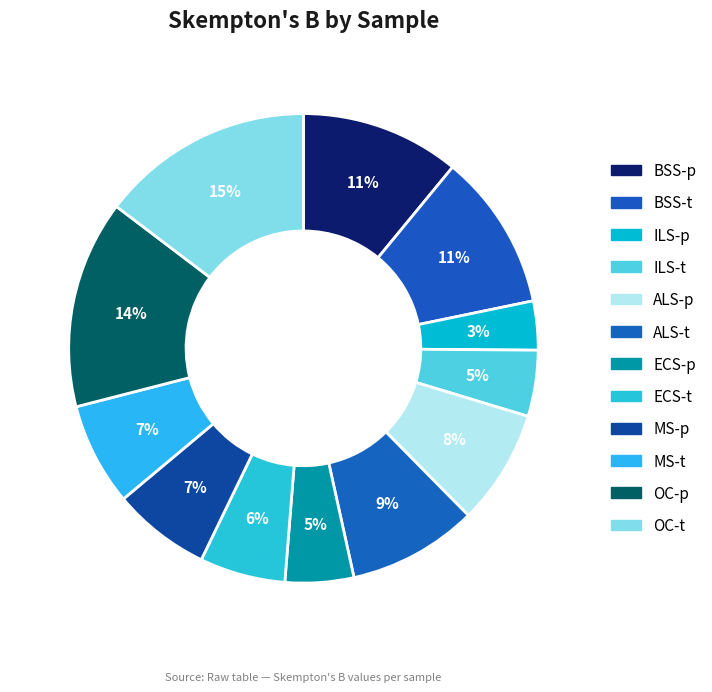

What is the change in value from ALS-p to OC-p?

+0.4